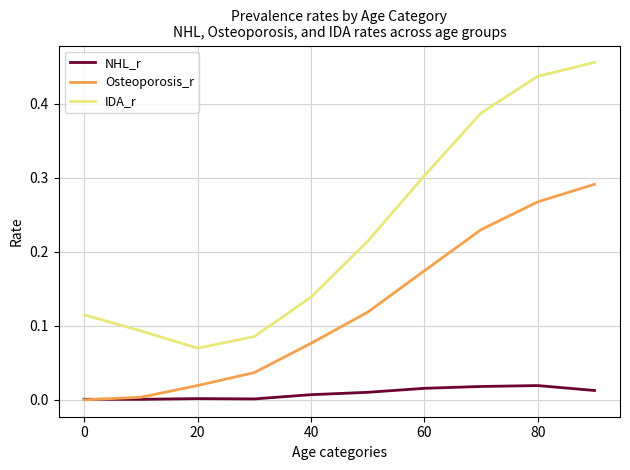

List the series in order of their overall mean, lowest first.

NHL_r, Osteoporosis_r, IDA_r